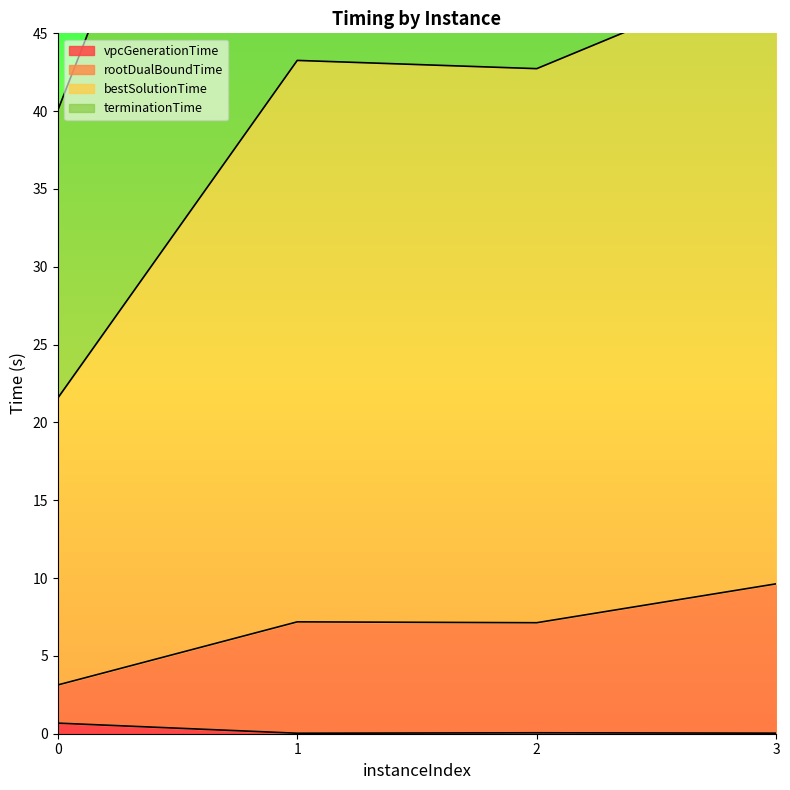

Reading right to left, list all the values displayed in this chart.

vpcGenerationTime: 3=0.0	2=0.1	1=0.0	0=0.7
rootDualBoundTime: 3=9.6	2=7.1	1=7.2	0=3.1
bestSolutionTime: 3=49.1	2=42.7	1=43.3	0=21.6
terminationTime: 3=92.4	2=78.3	1=79.3	0=40.1